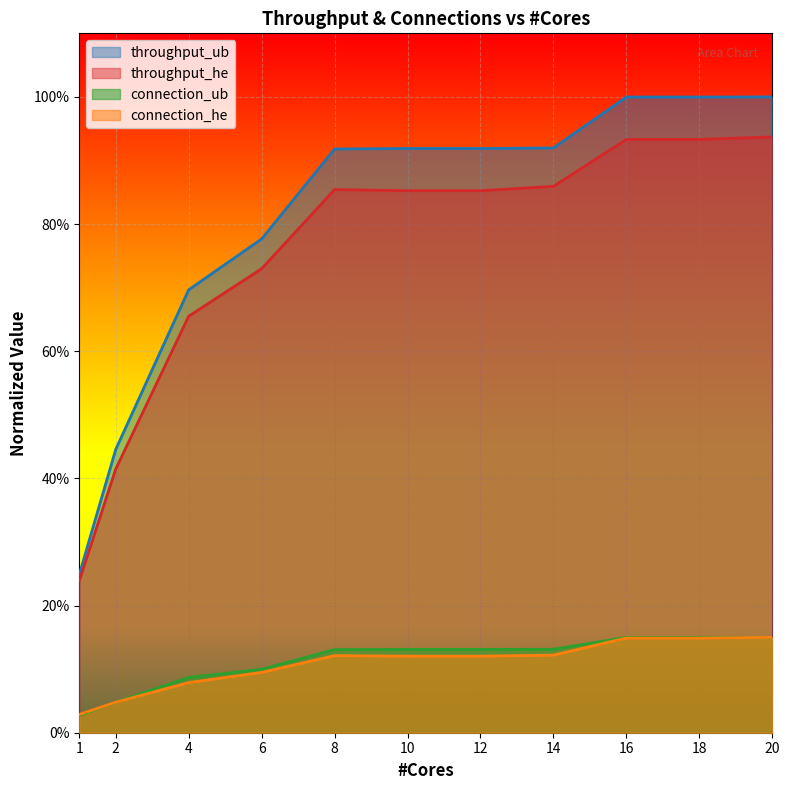

True or false: connection_ub has a value of 0.2 at 14.

False